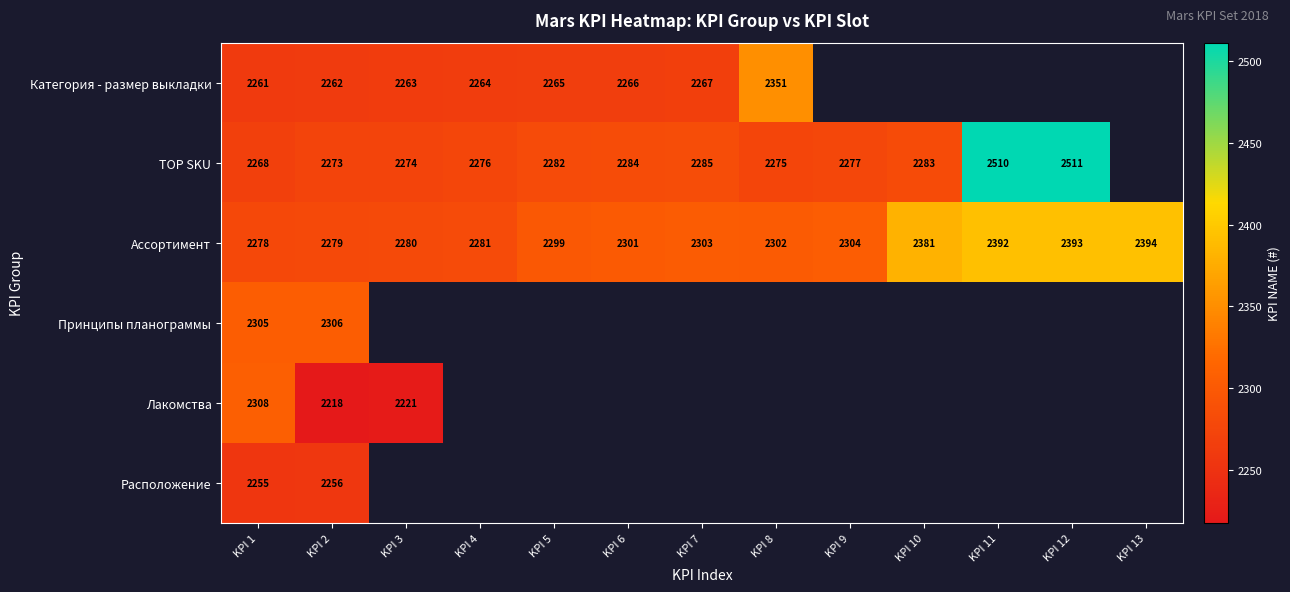

The Категория - размер выкладки series shows 2267 at KPI 7. True or false?

True